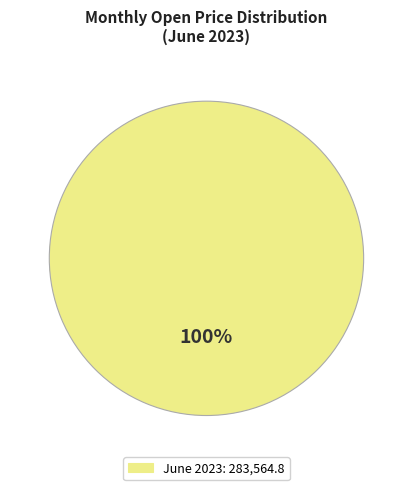

Does any single category account for the majority?

Yes